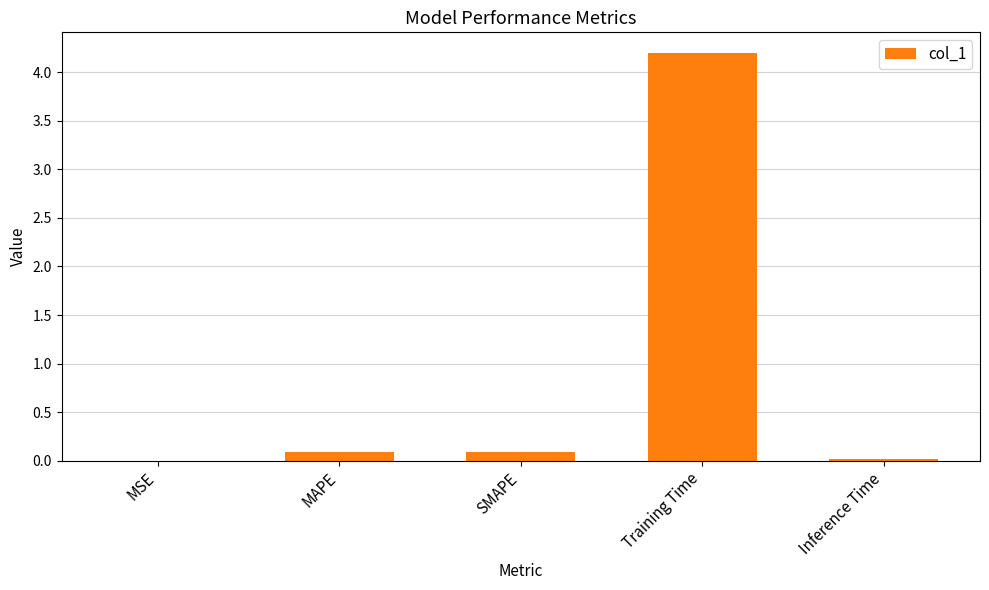

What is the change in value from MSE to SMAPE?

+0.1